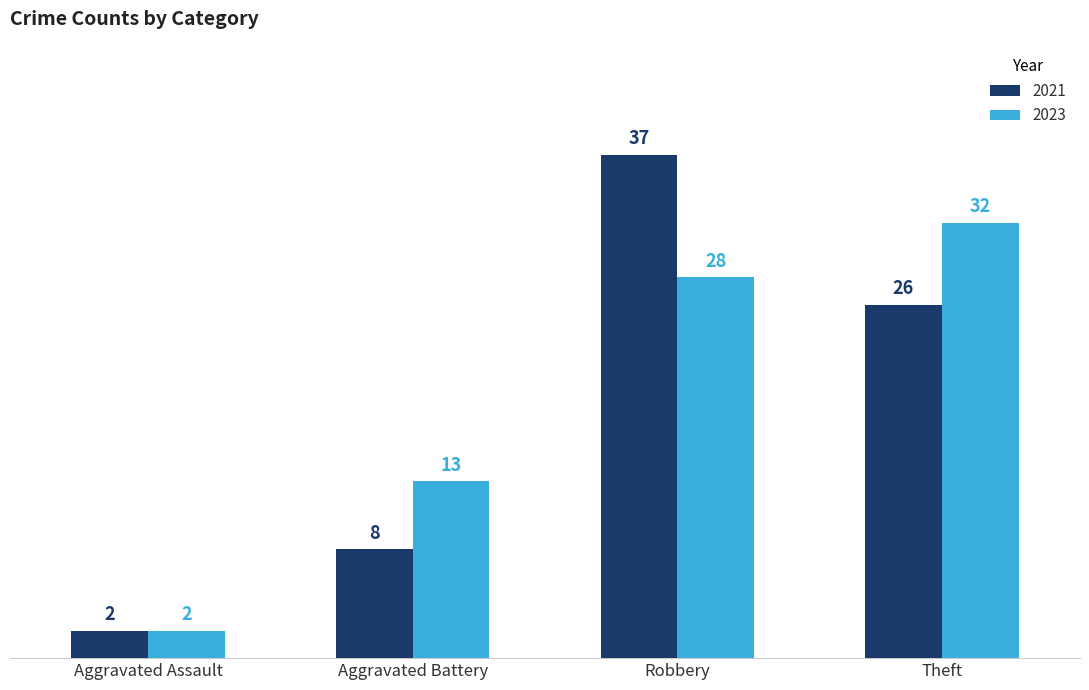

At which category is the sum across all series the highest?

Robbery